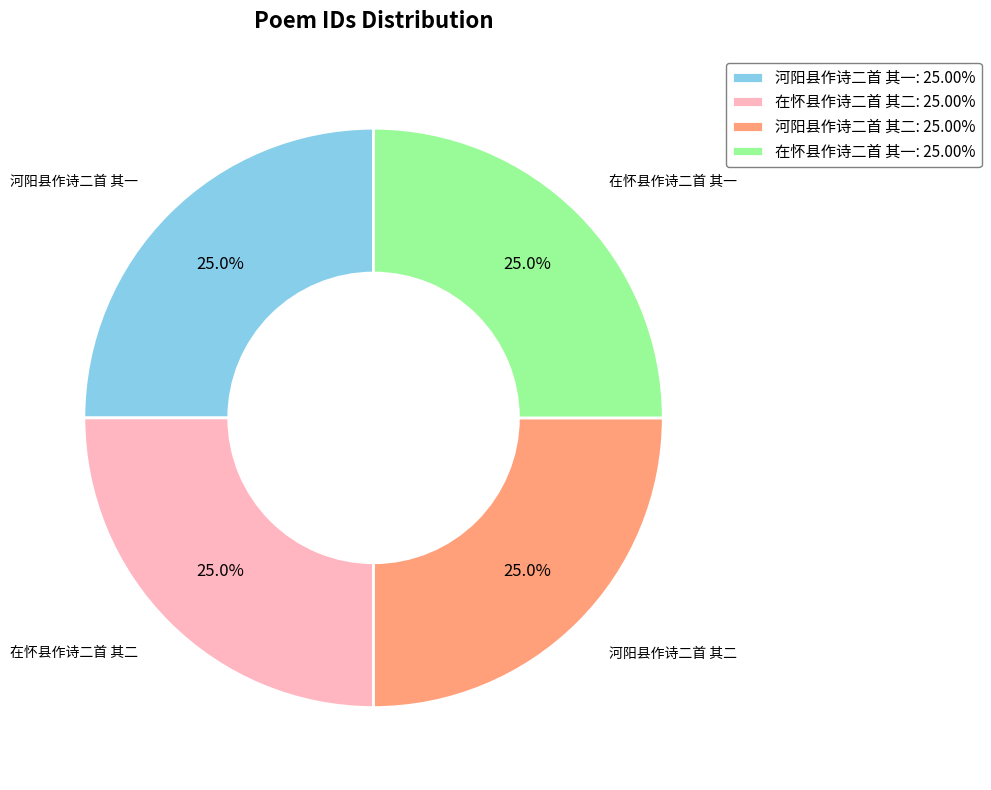

To the nearest percent, what percentage of the pie is 河阳县作诗二首 其二?

25%